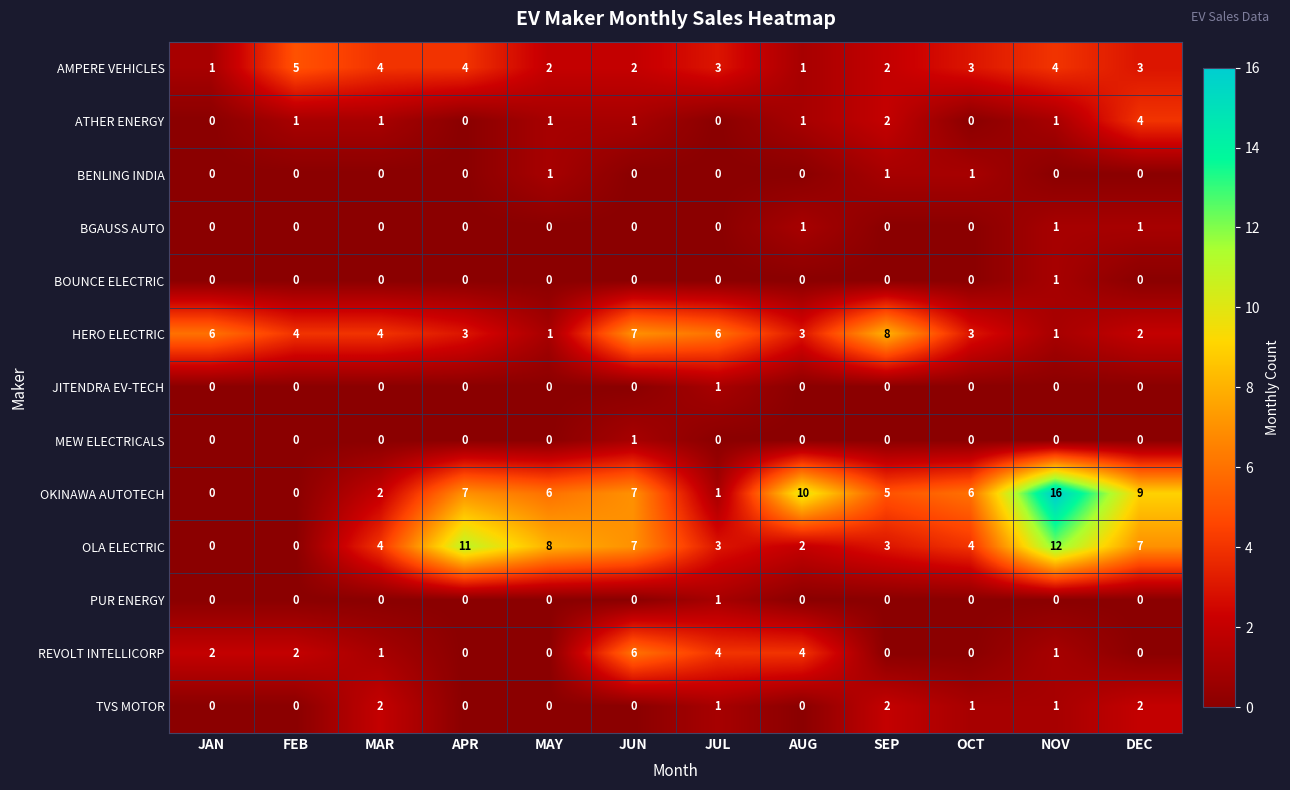

The value of OLA ELECTRIC at FEB is 0. True or false?

True